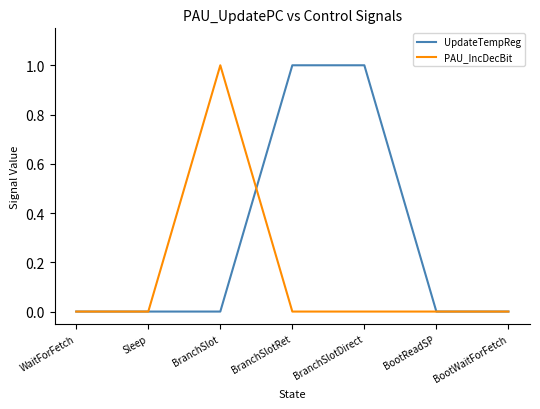

The PAU_IncDecBit series shows 0 at BranchSlotDirect. True or false?

True